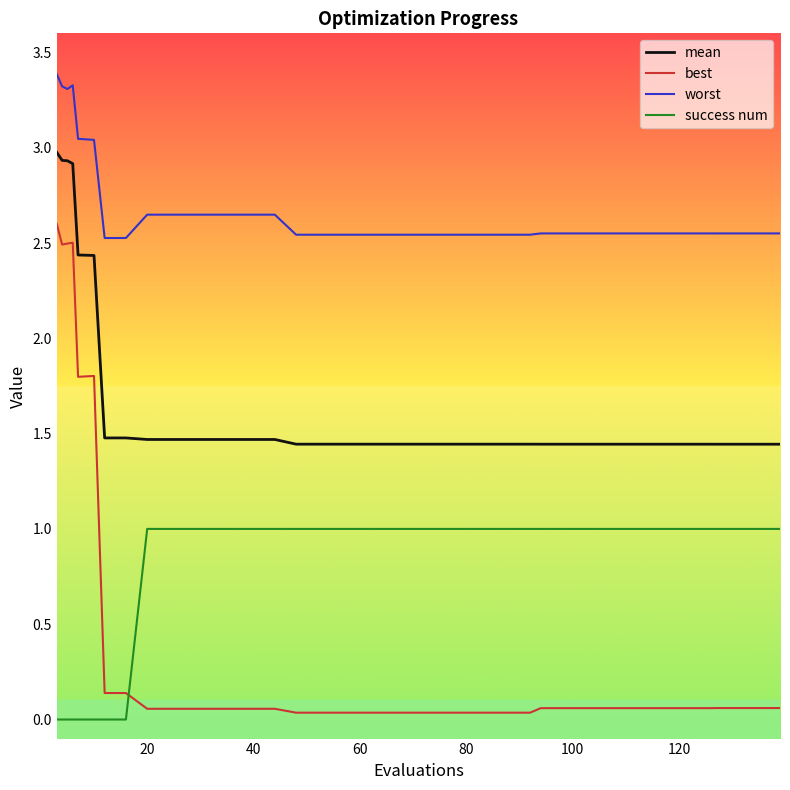

At how many categories does at least one series exceed 1?

40